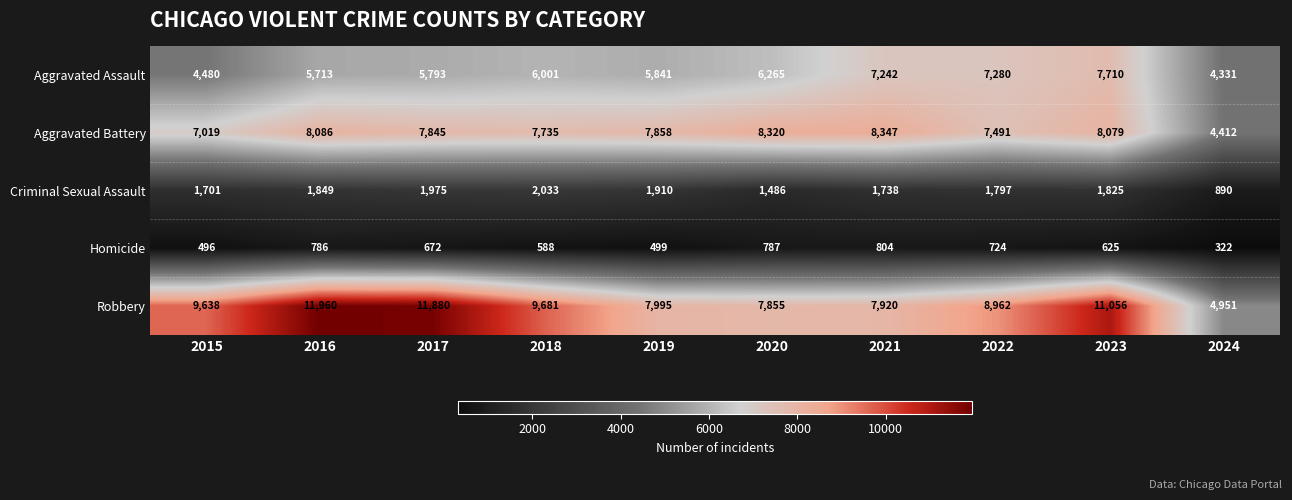

List the labels in order of Robbery value, smallest first.

2024, 2020, 2021, 2019, 2022, 2015, 2018, 2023, 2017, 2016